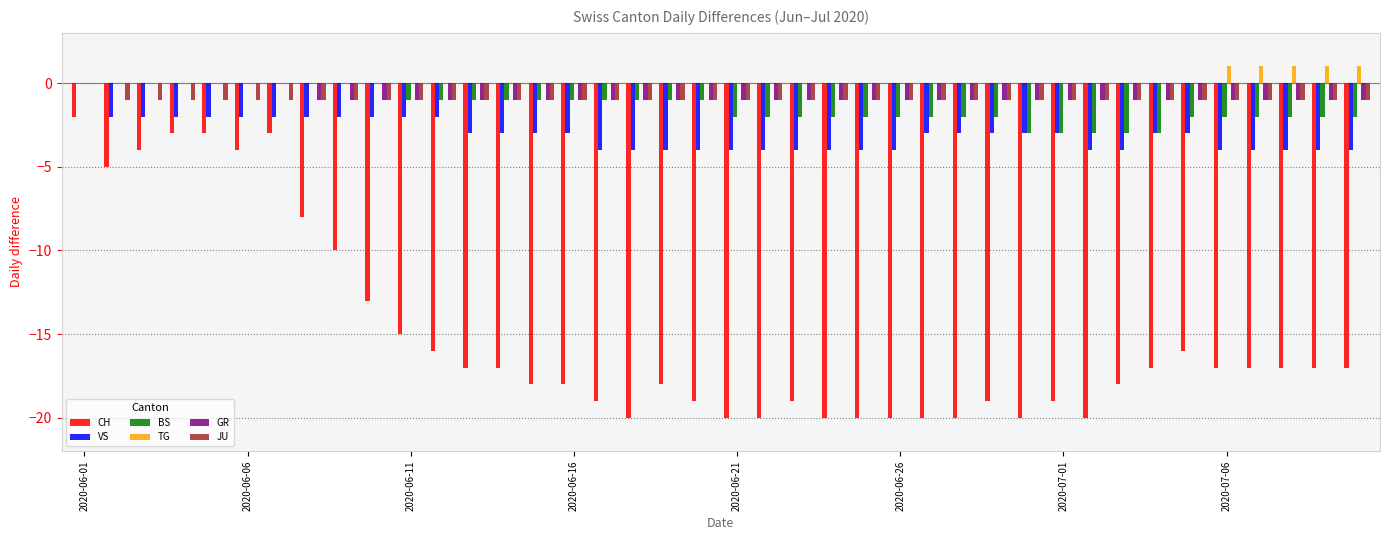

What is the sum of all BS values?

-55